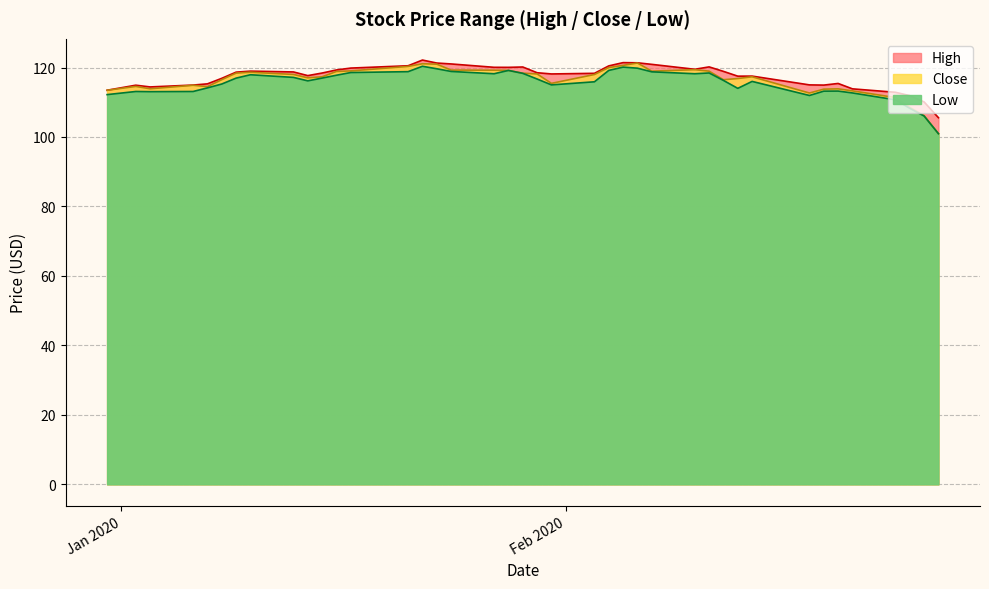

True or false: Close has more than 1 interior local peaks.

True